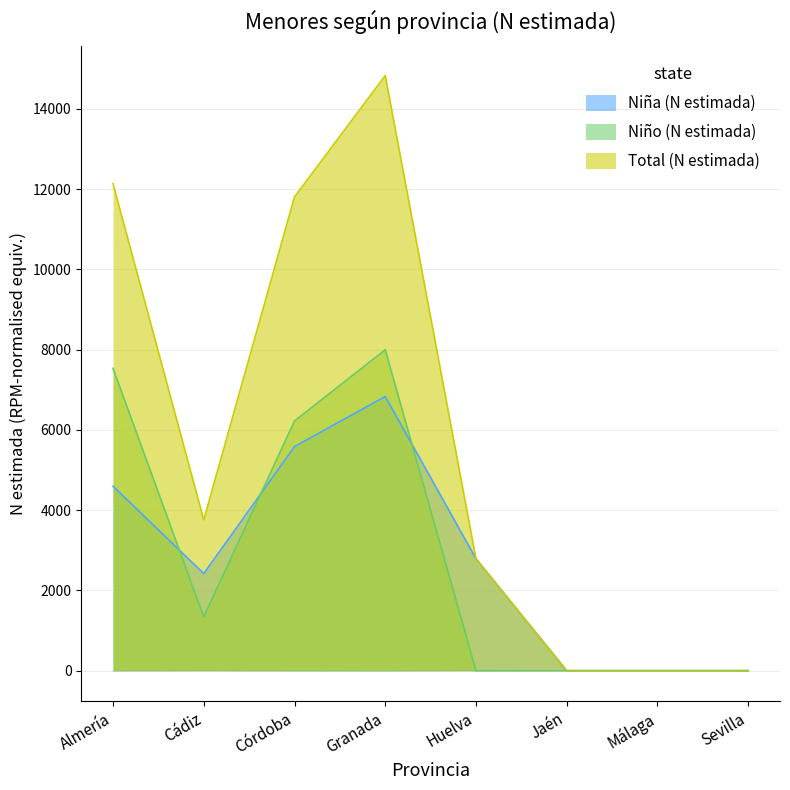

In Total (N estimada), how many points are higher than both neighbors (excluding endpoints)?

1